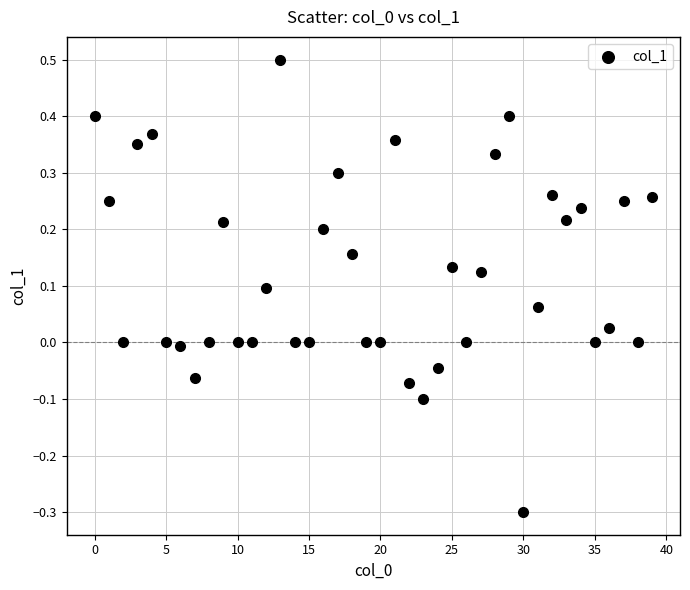

What is the range of Y values (max minus min)?

0.8